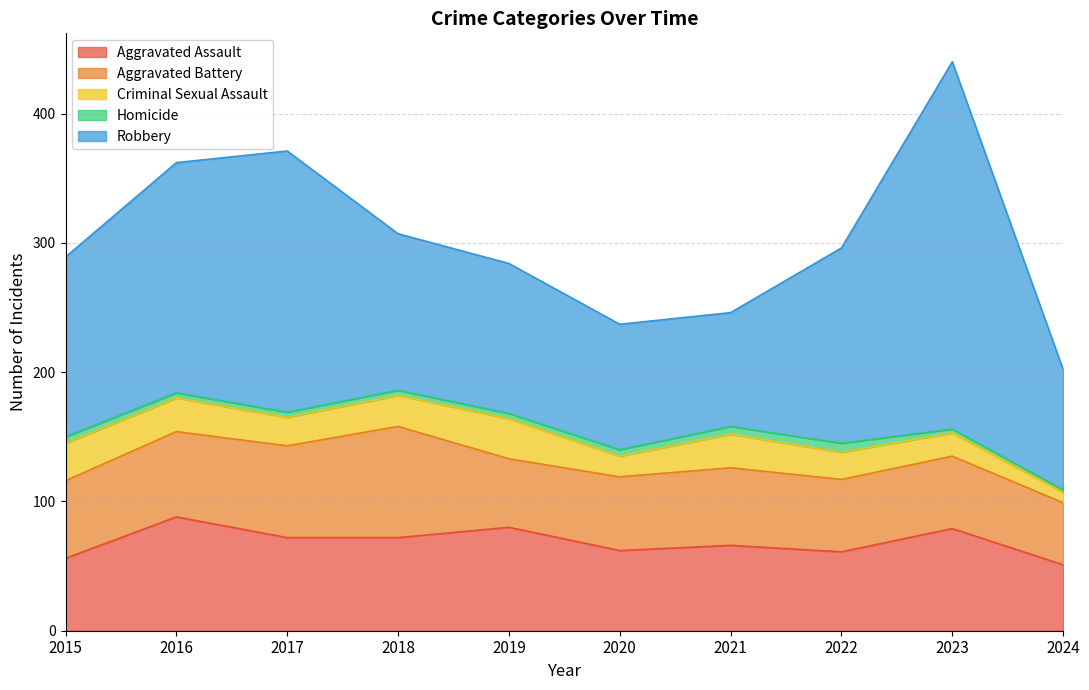

Which has a higher value, 2022 or 2020?

2020